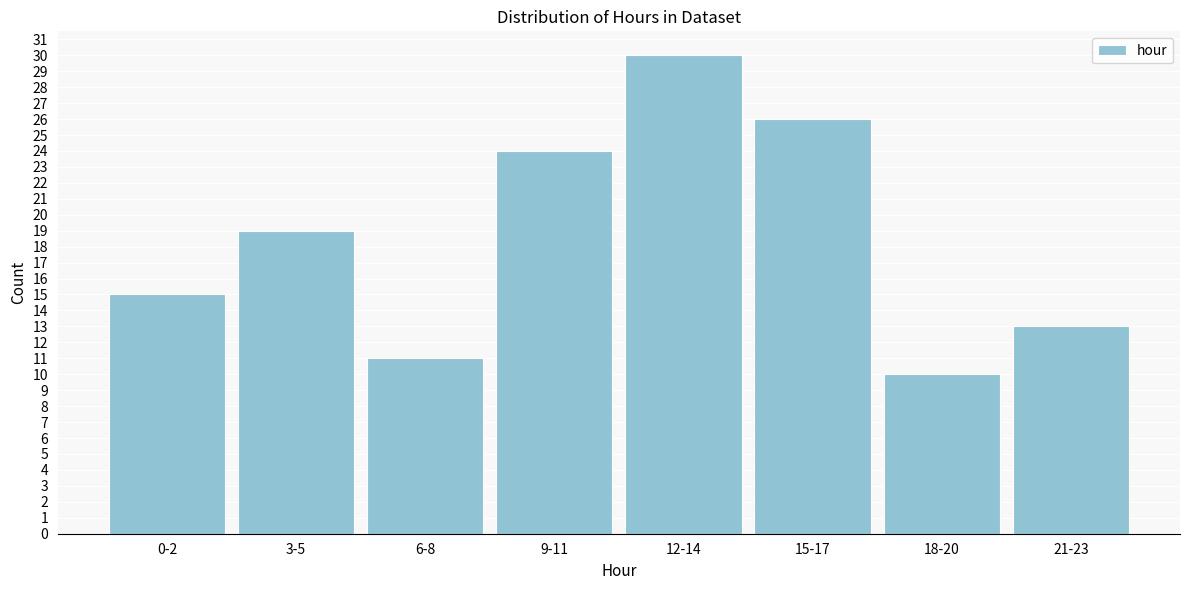

Reading right to left, transcribe all the data shown in this chart.

13	10	26	30	24	11	19	15